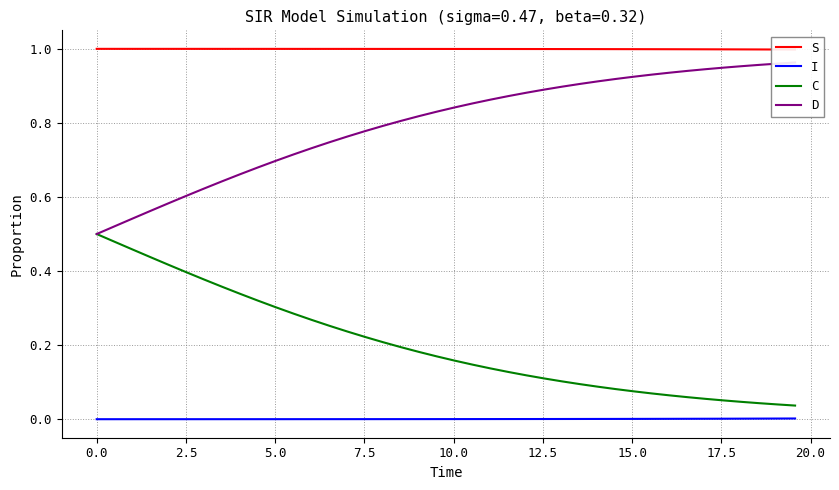

Which series has the largest total across all categories?

S